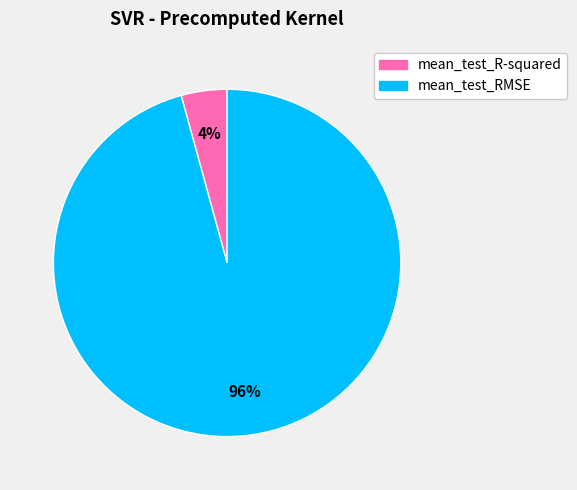

Which has a higher value, mean_test_R-squared or mean_test_RMSE?

mean_test_RMSE